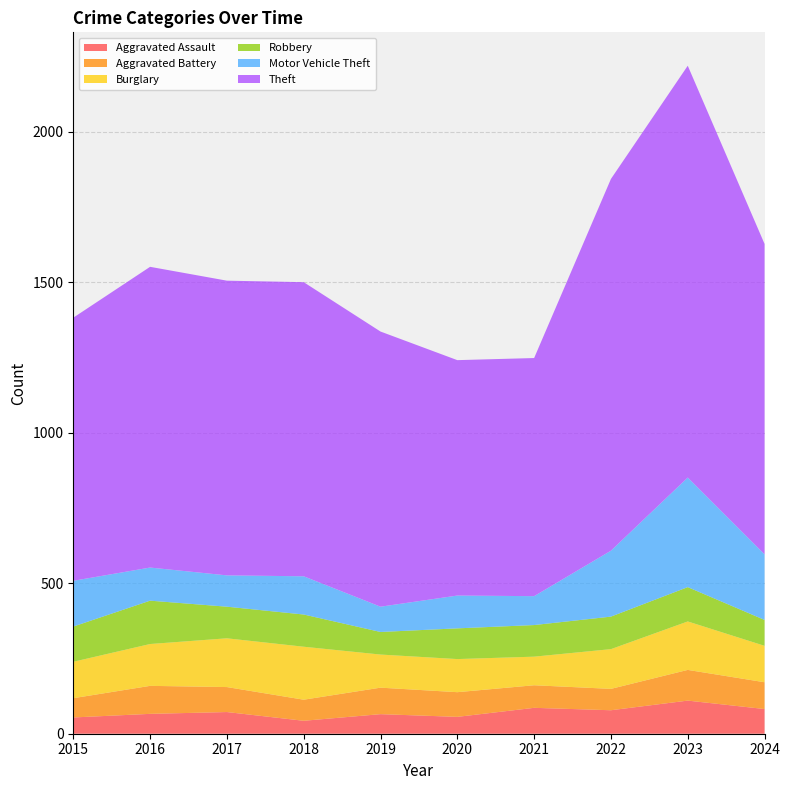

Reading left to right, transcribe all the data shown in this chart.

Aggravated Assault: 2015=54	2016=66	2017=72	2018=43	2019=65	2020=56	2021=86	2022=78	2023=110	2024=82
Aggravated Battery: 2015=64	2016=93	2017=83	2018=70	2019=88	2020=82	2021=75	2022=71	2023=102	2024=89
Burglary: 2015=121	2016=139	2017=162	2018=176	2019=110	2020=110	2021=95	2022=132	2023=161	2024=121
Robbery: 2015=117	2016=144	2017=105	2018=107	2019=75	2020=102	2021=105	2022=108	2023=114	2024=86
Motor Vehicle Theft: 2015=152	2016=110	2017=104	2018=127	2019=84	2020=109	2021=96	2022=219	2023=364	2024=218
Theft: 2015=874	2016=999	2017=979	2018=977	2019=914	2020=782	2021=791	2022=1235	2023=1368	2024=1031